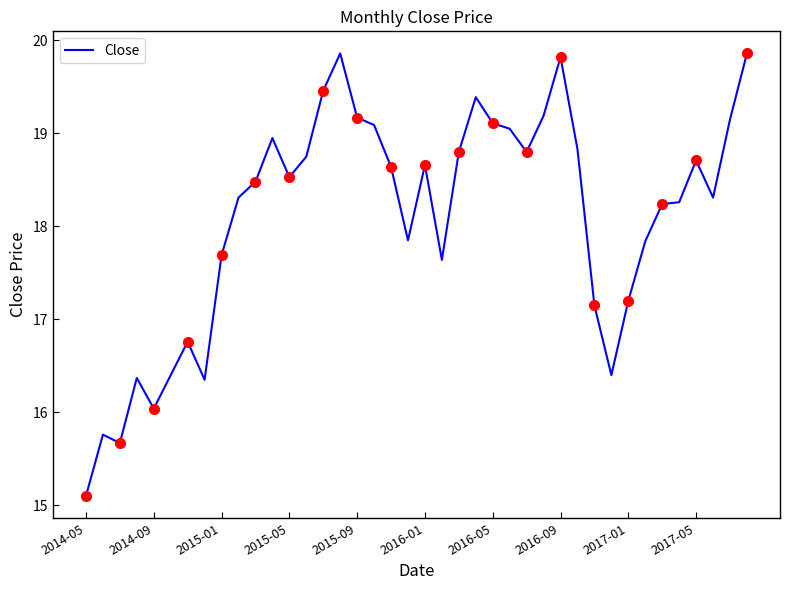

What is the sum of all values?

723.6